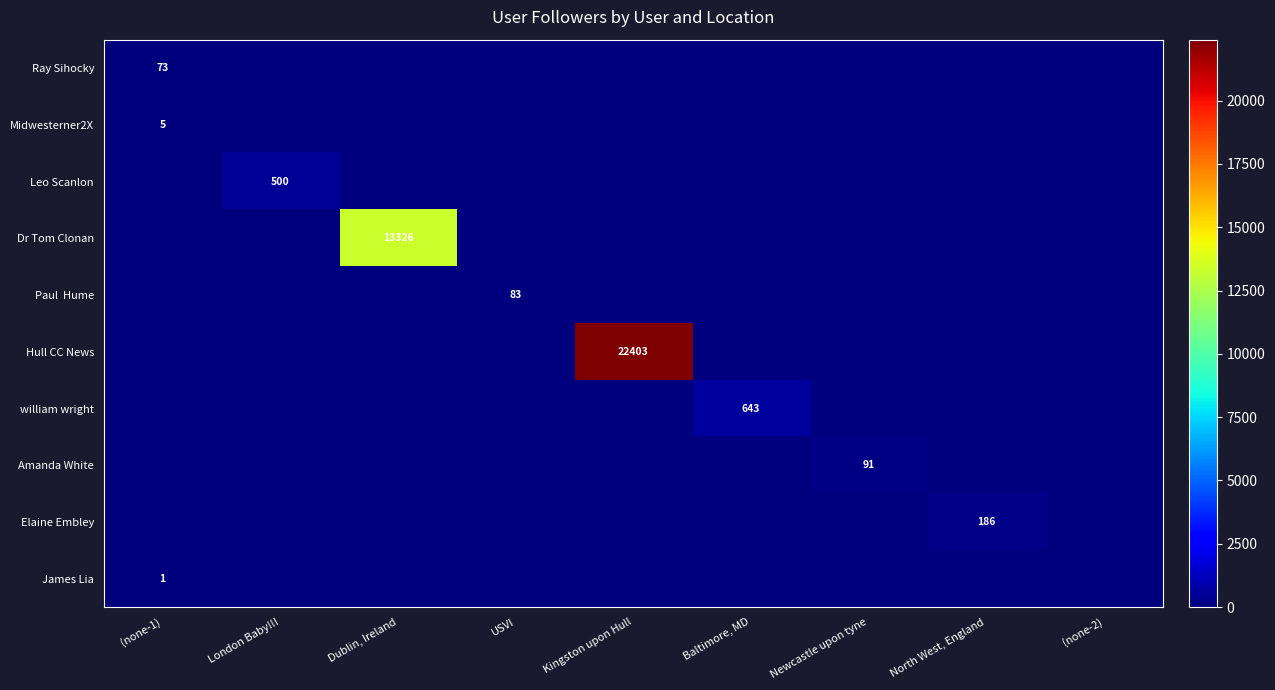

At which category is the sum across all series the highest?

Kingston upon Hull